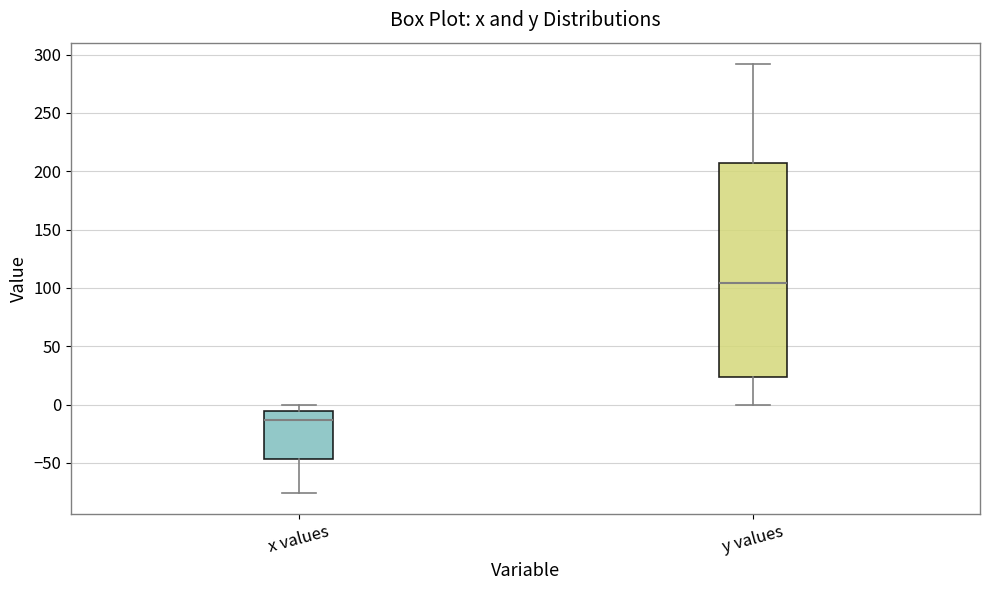

Reading left to right, transcribe this box plot: for each box, give where its median line is, the range the box spans, and where its two whiskers end, as read against the y-axis. The values are not printed on the chart, so give them approximately, as read against the axis.

x values: median -15, box -45 to -5, whiskers -75 to 0
y values: median 105, box 25 to 205, whiskers 0 to 290